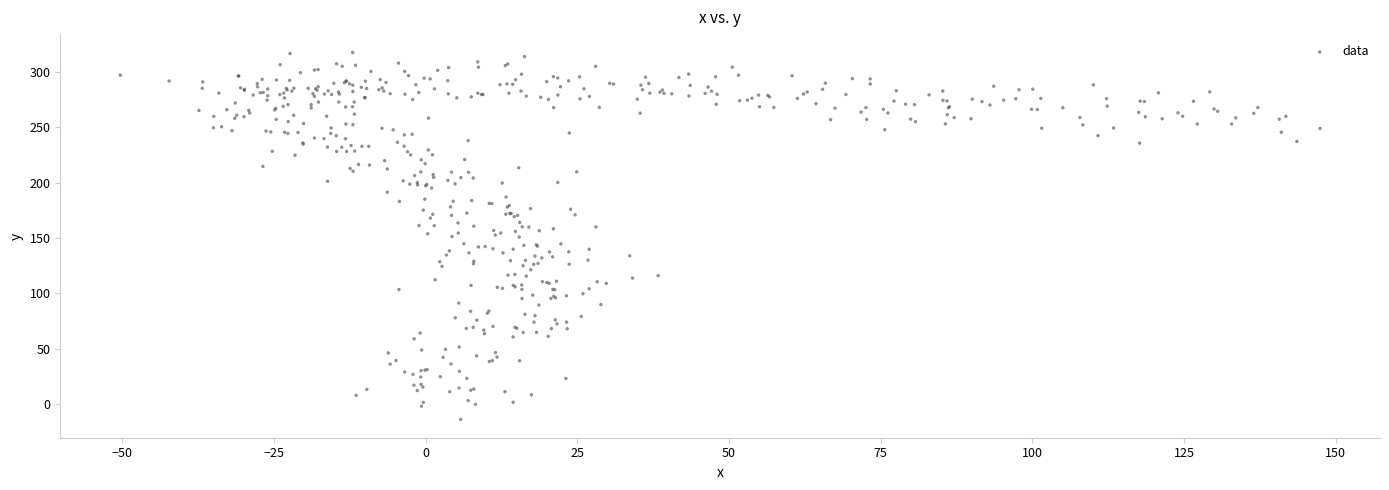

What is the range of X values (max minus min)?

197.7